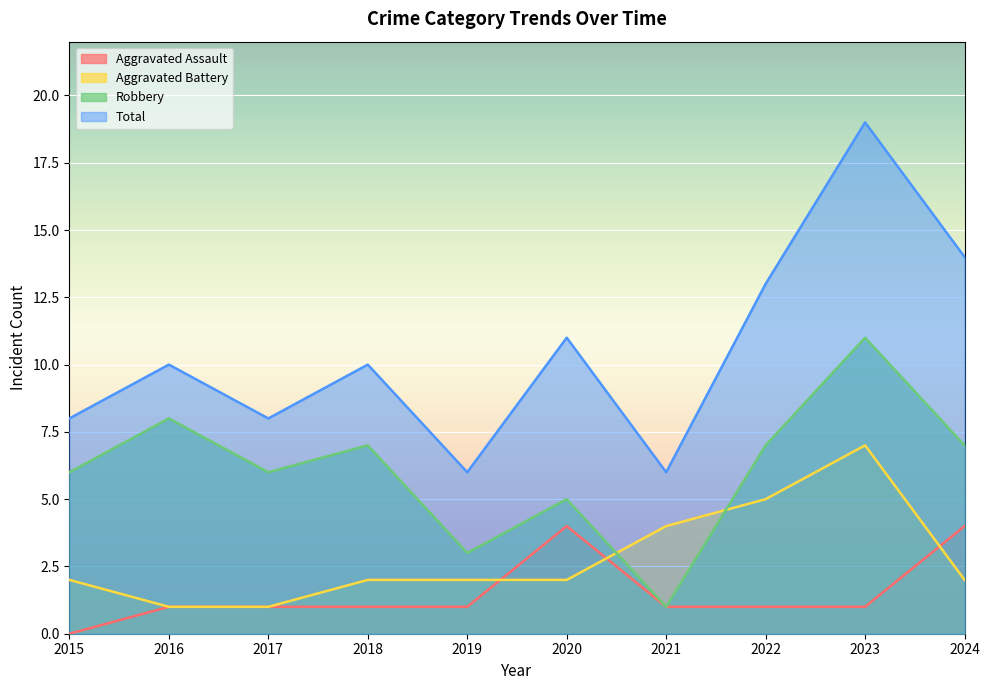

How many data points in Robbery are less than 7?

5